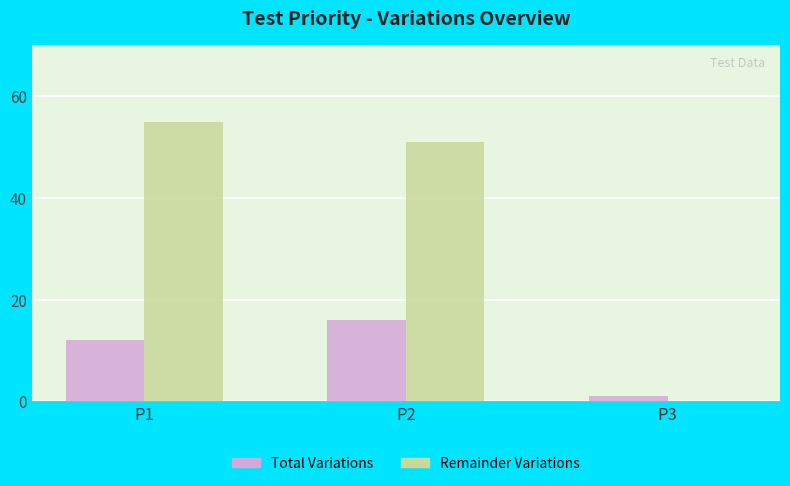

Is the value of Remainder Variations at P1 greater than the value of Total Variations at P3?

Yes